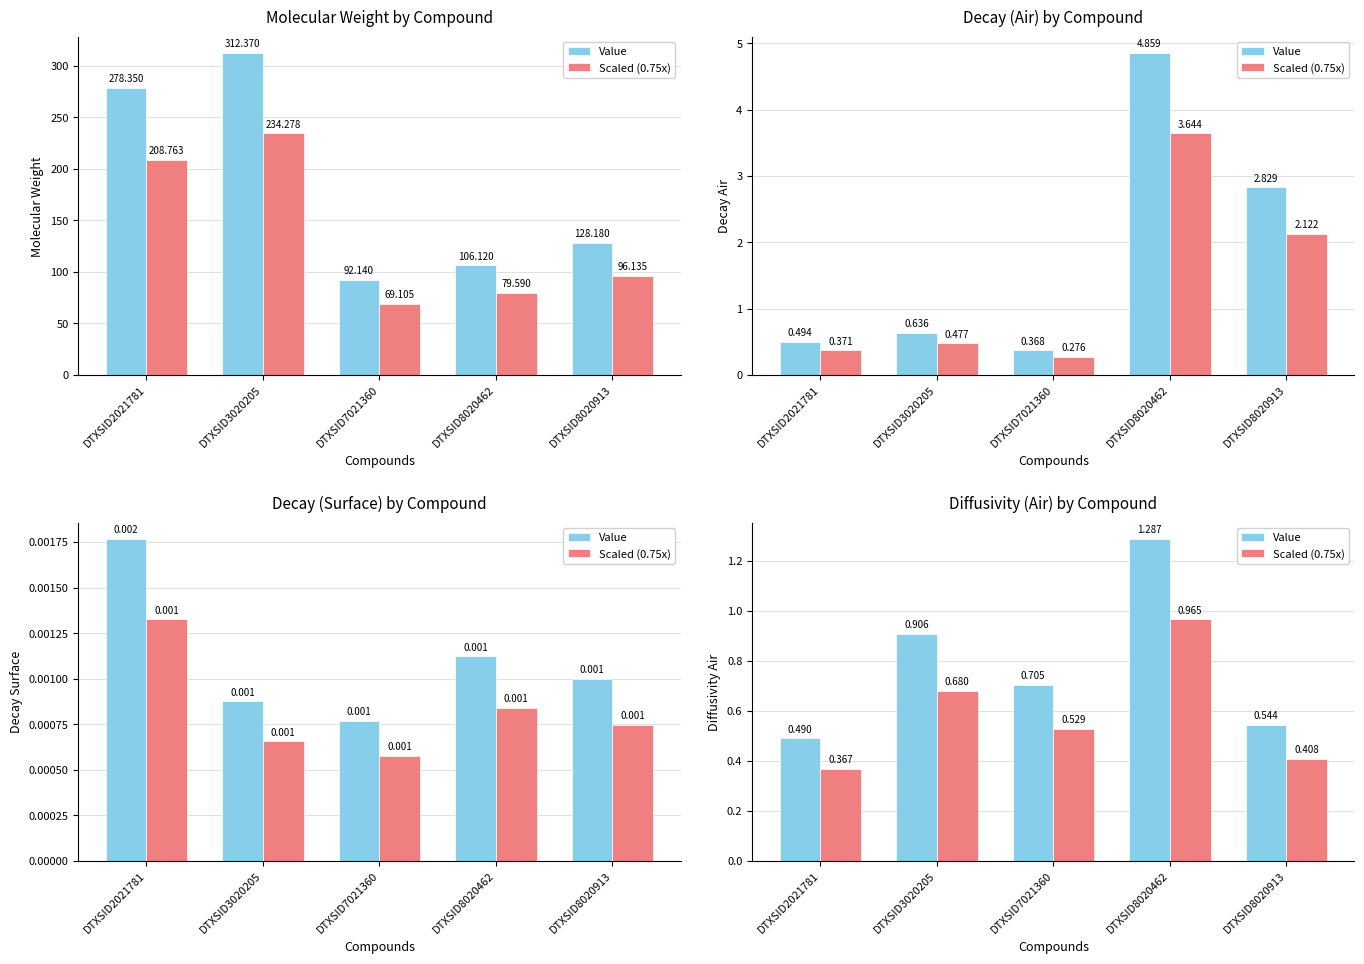

Read the Value value at DTXSID8020913.

0.5